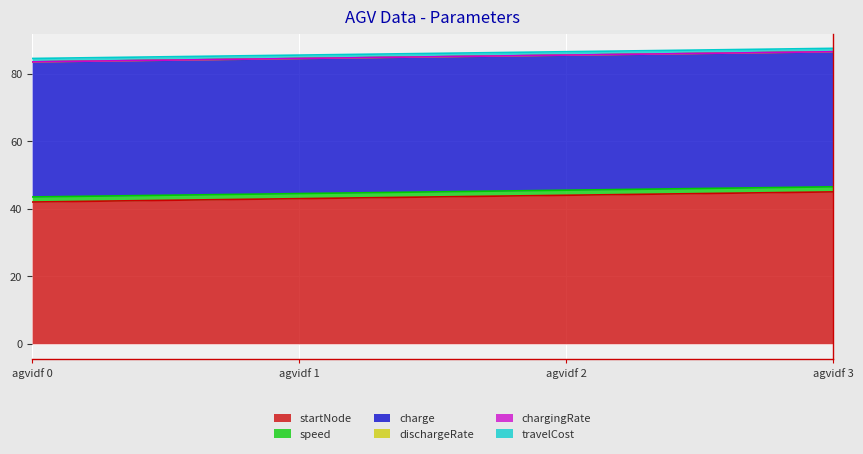

True or false: charge and dischargeRate cross at least once.

False